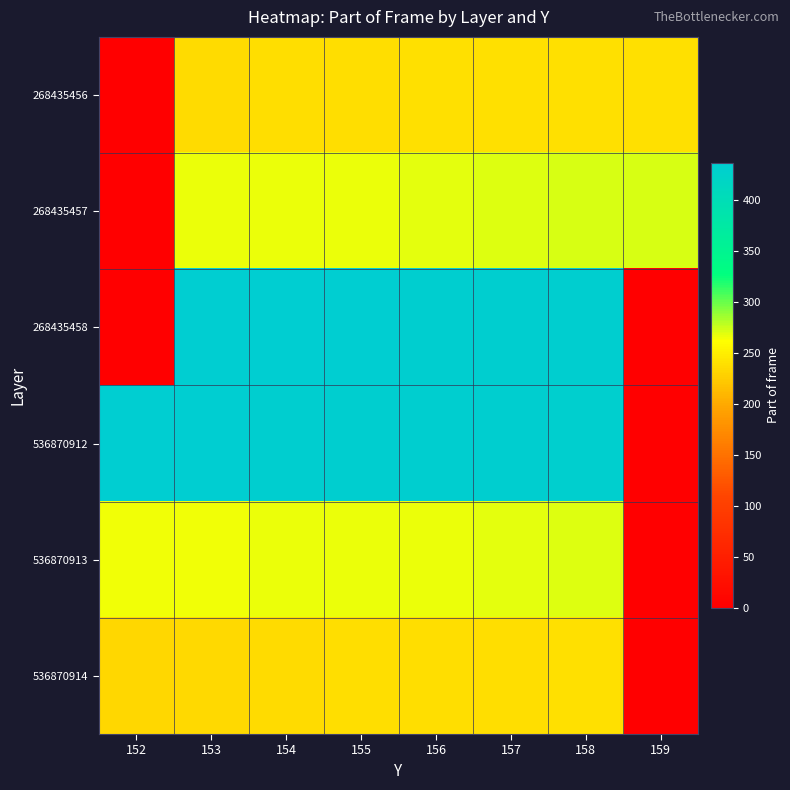

Count the number of data series in this chart.

6